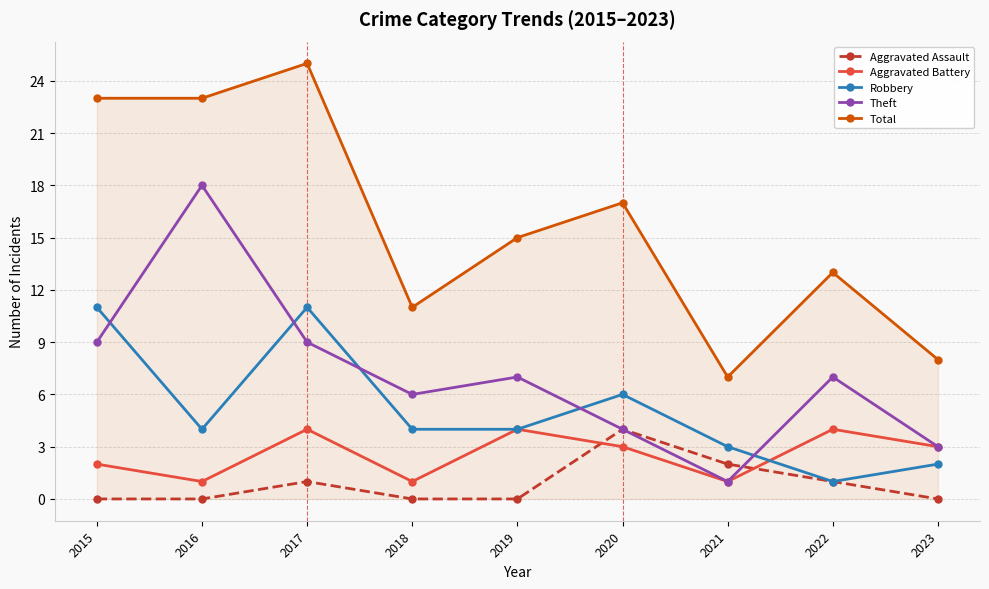

What are all the series names shown in the legend?

Aggravated Assault, Aggravated Battery, Robbery, Theft, Total